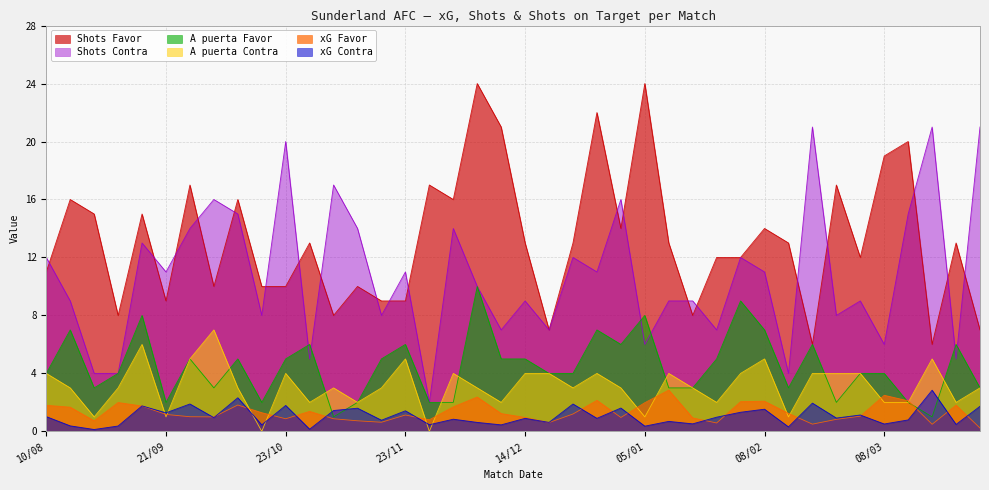

At which category is the sum across all series the highest?

07/12/2024